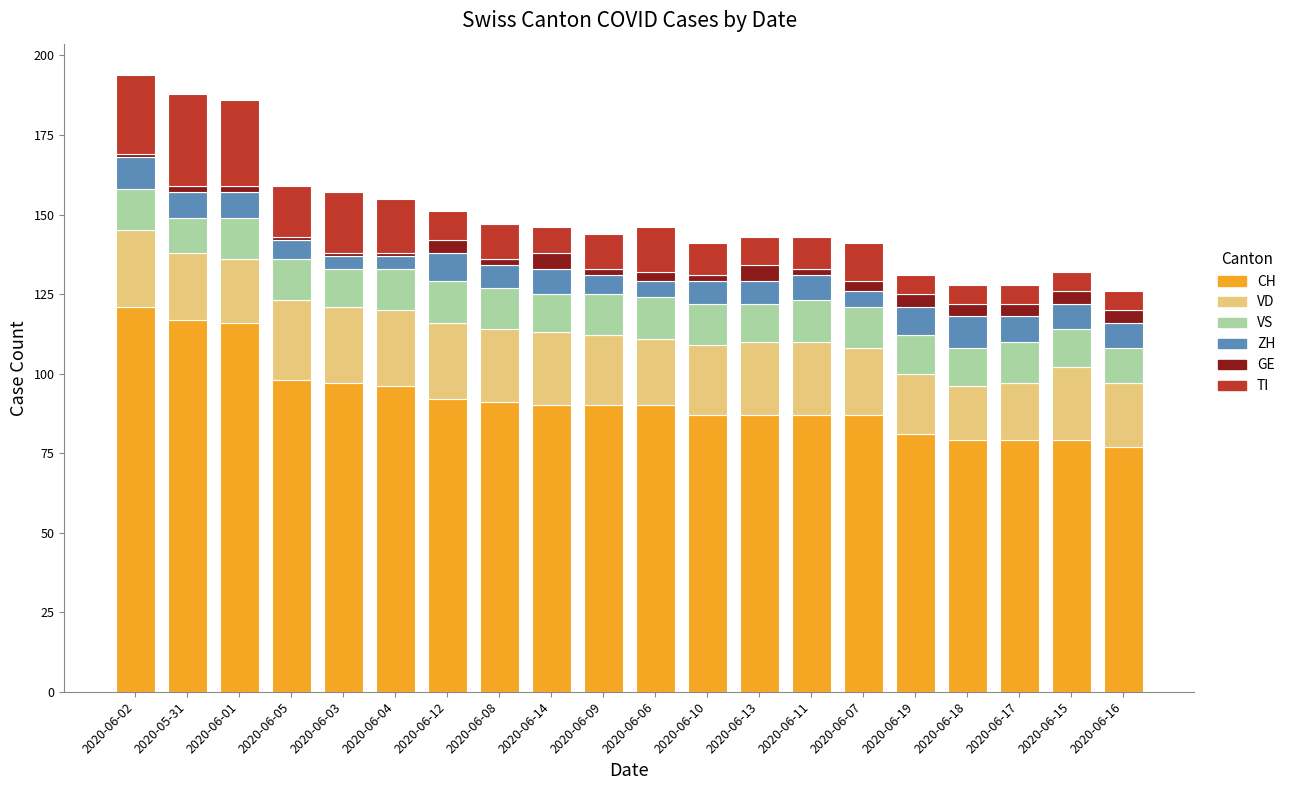

What is the maximum value for CH?

121